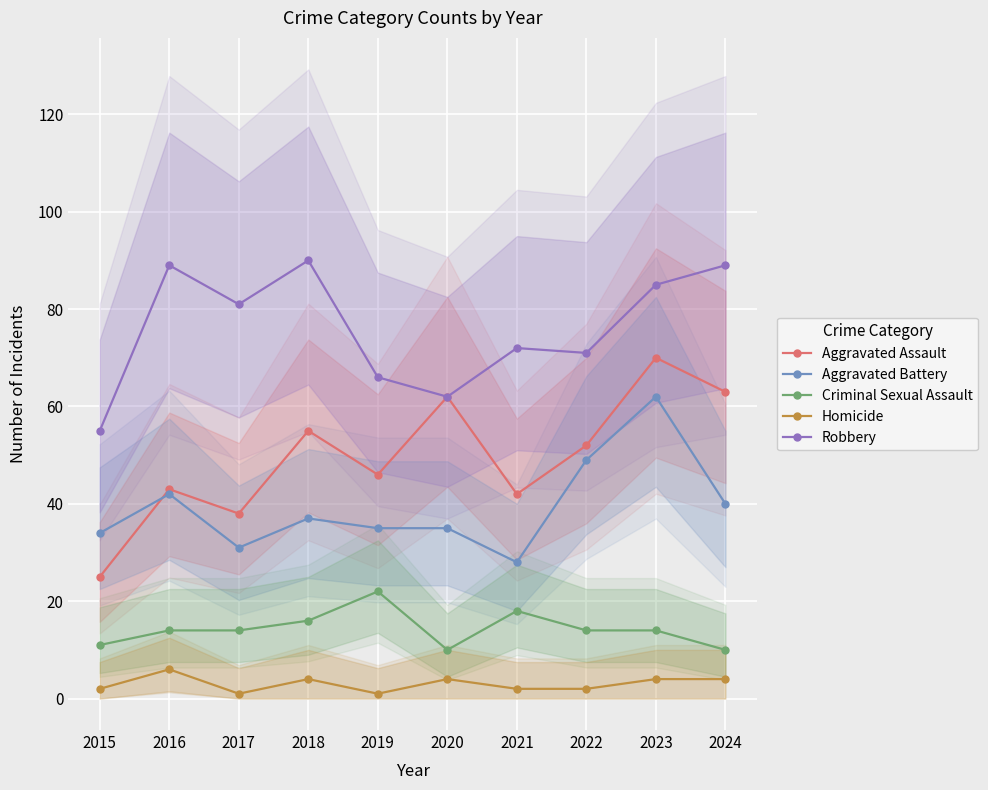

What is the difference between the highest and lowest values at 2019?

65